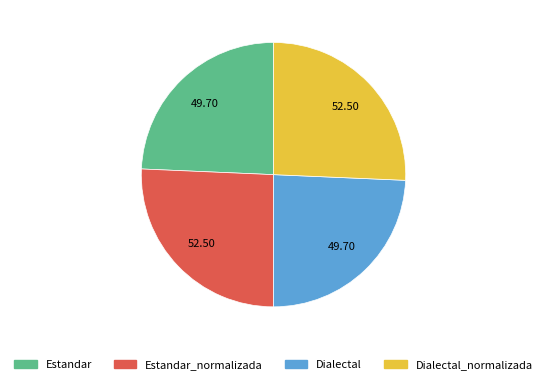

Does Estandar represent more than half of the total?

No